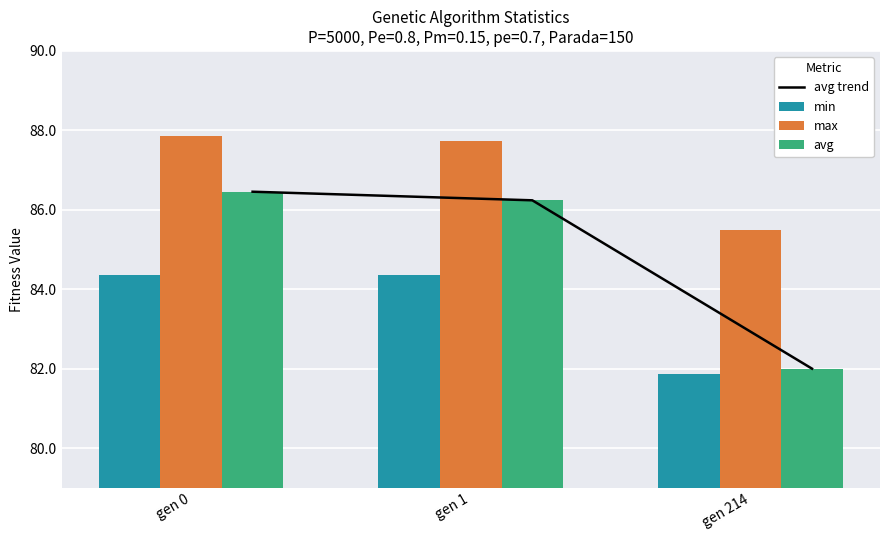

Between gen 0 and gen 1, which is larger?

gen 0